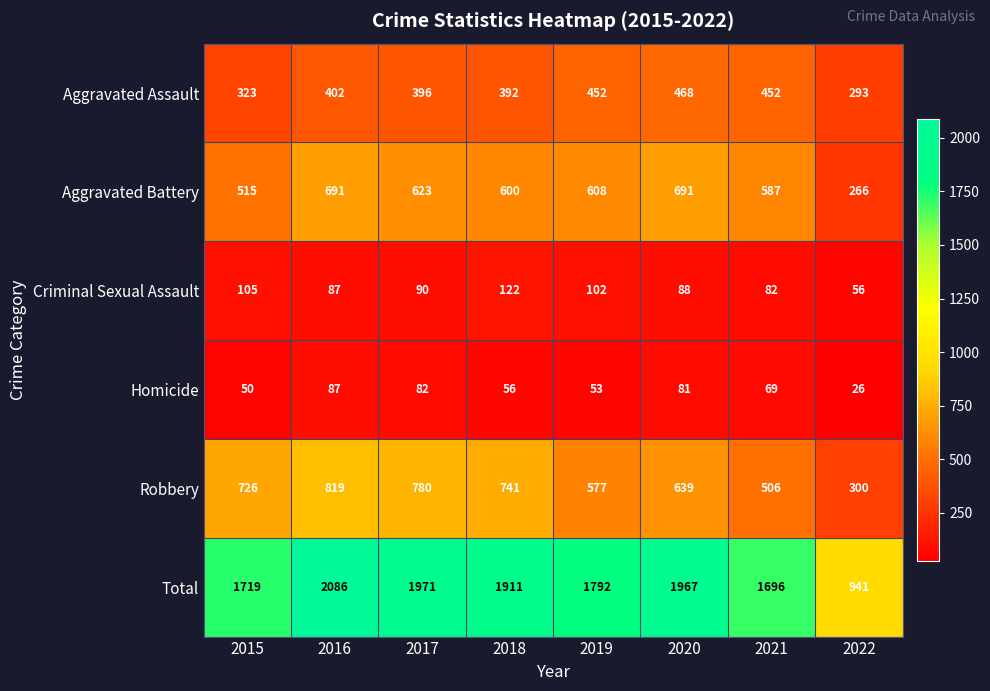

How many series are shown in this chart?

6